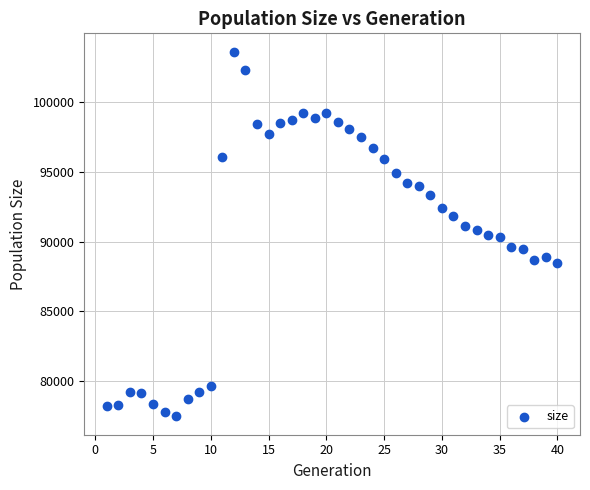

What is the range of X values (max minus min)?

39